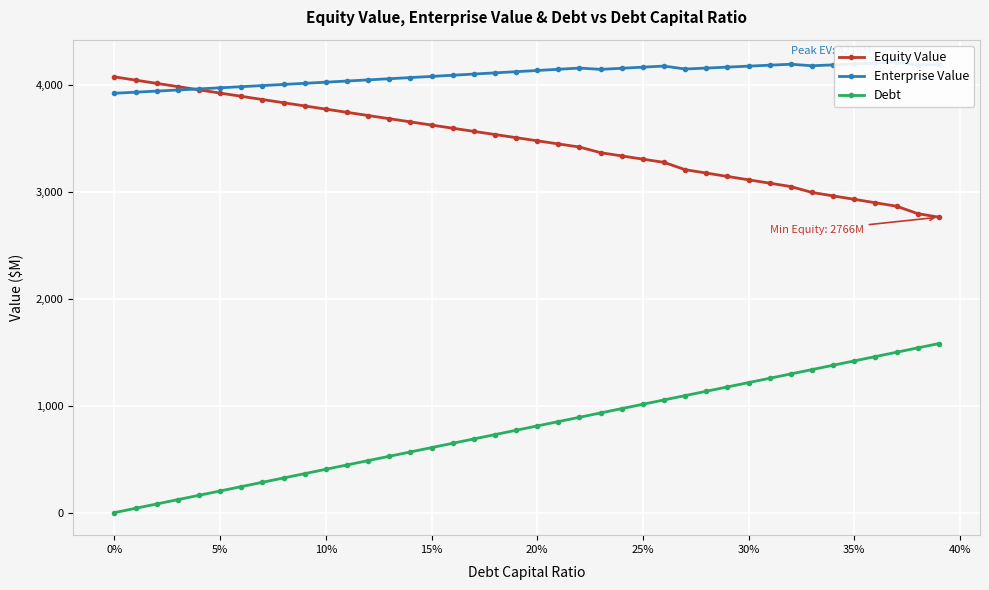

How many lines are shown in the chart?

3